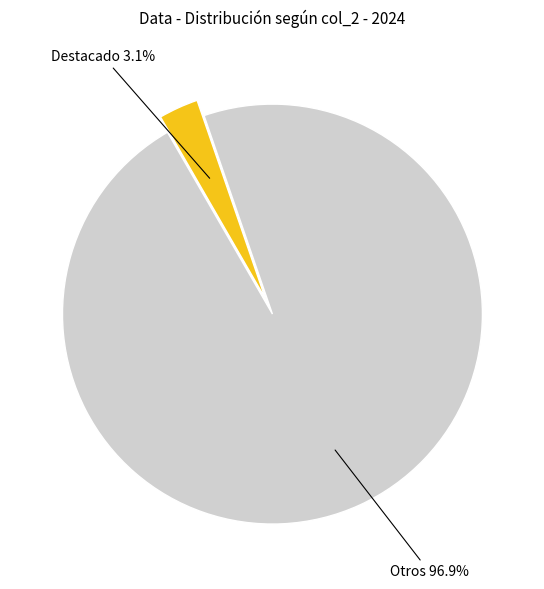

Which category has the smallest portion of the pie?

Destacado